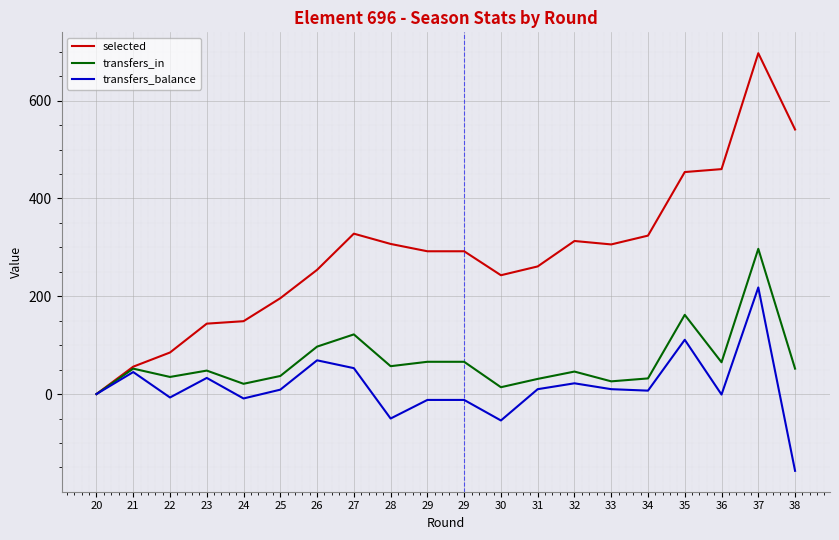

What is the value of the selected point at the 7th from the left?

254